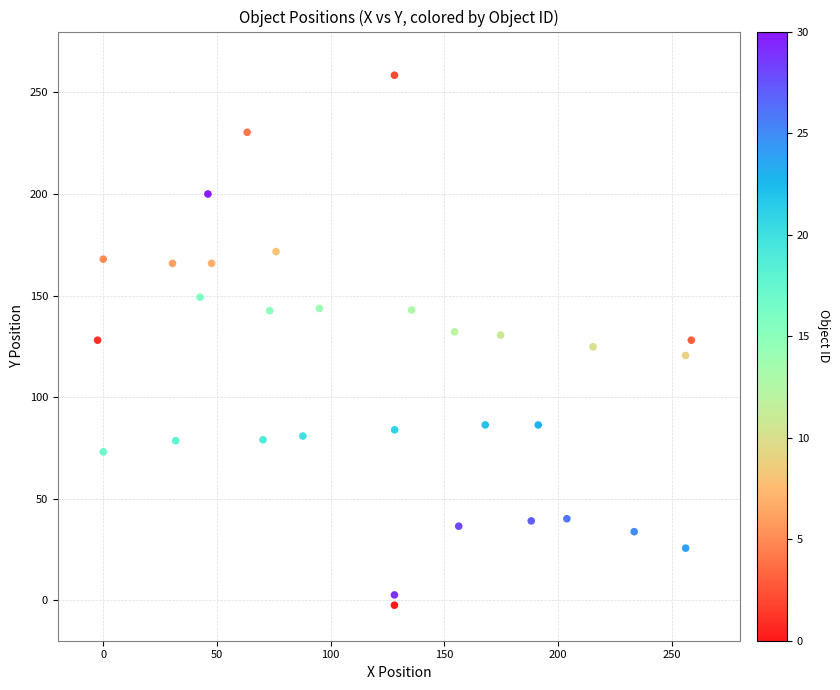

What is the range of X values (max minus min)?

261.0